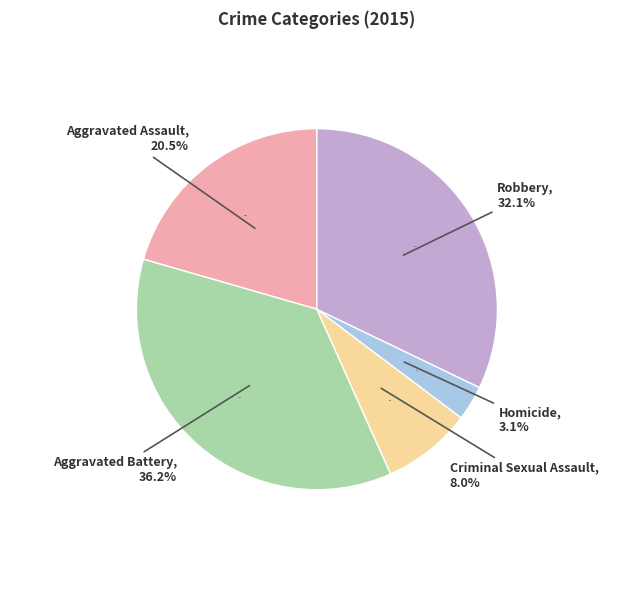

To the nearest percent, what is the difference between the largest and smallest slice percentages?

33%